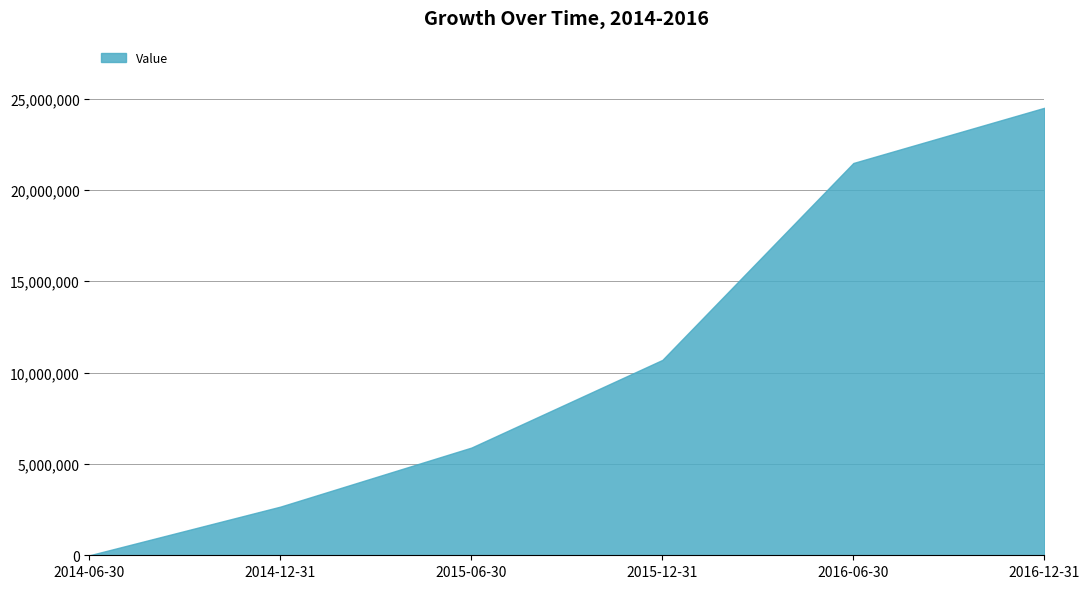

Which category has the lowest value across all series?

2014-06-30